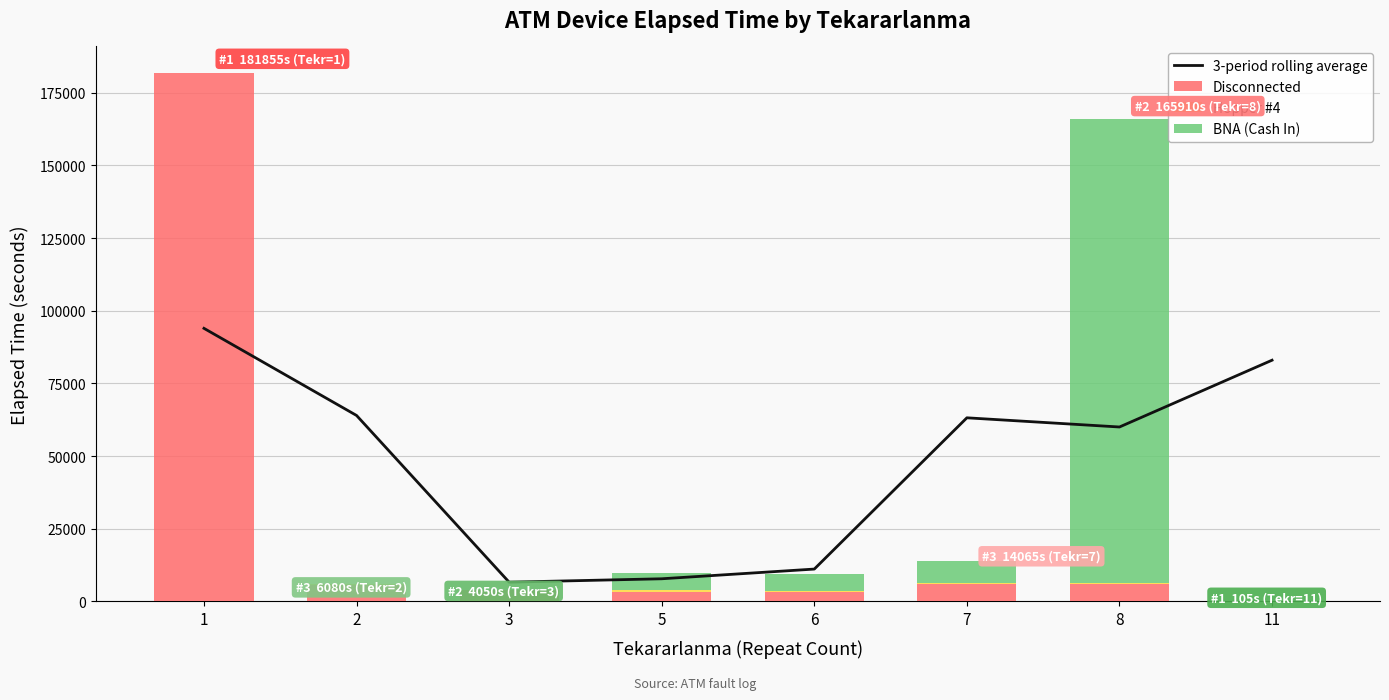

List the series in order of their peak value, highest first.

Disconnected, BNA (Cash In), 3-period rolling average, Hopper #4